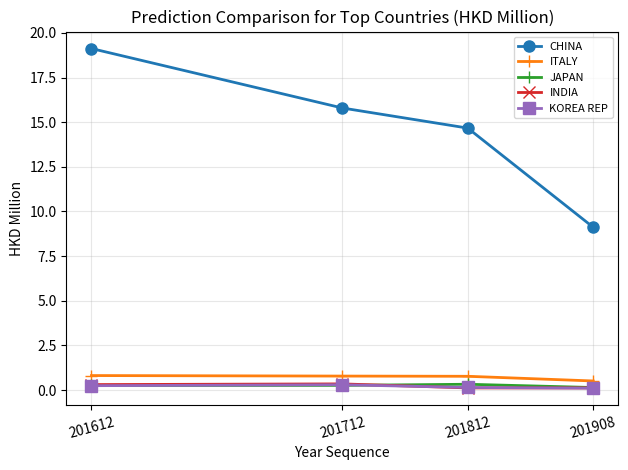

At which category does the chart reach its peak across all series?

201612